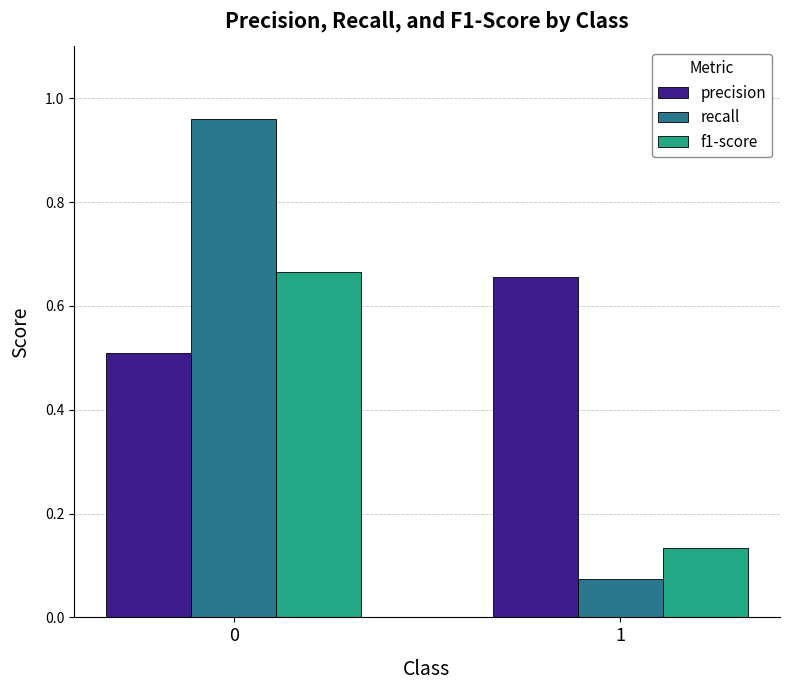

What are all the series names shown in the legend?

precision, recall, f1-score